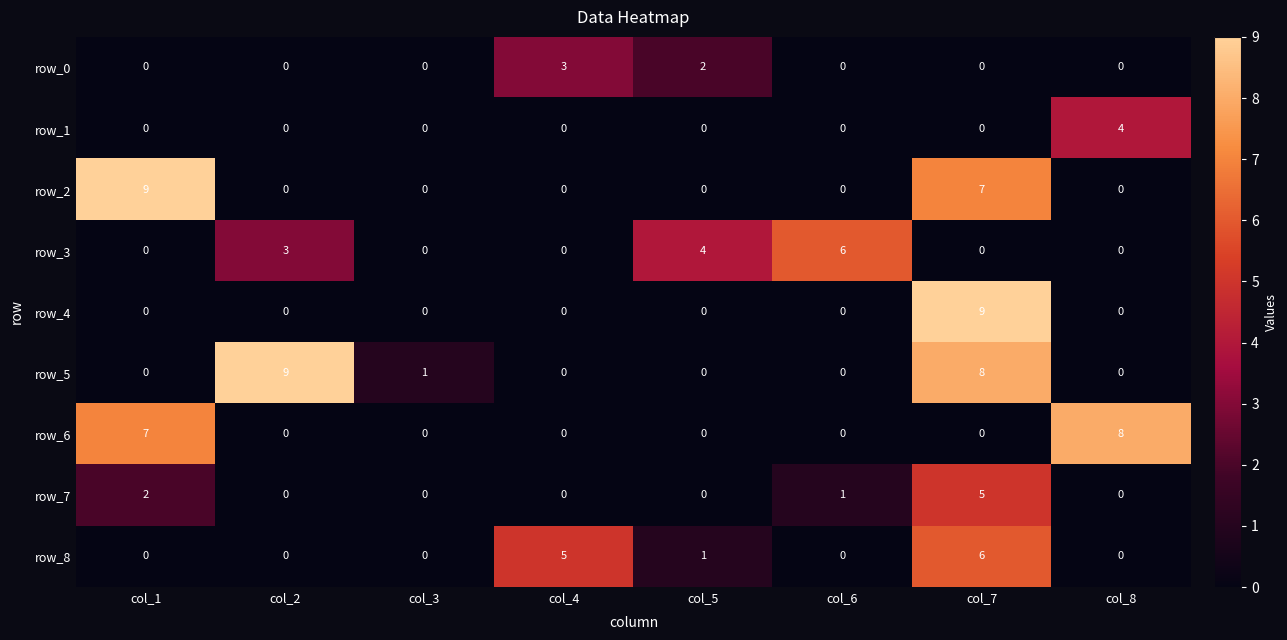

Reading left to right, transcribe all the data shown in this chart.

row_0: col_1=0	col_2=0	col_3=0	col_4=3	col_5=2	col_6=0	col_7=0	col_8=0
row_1: col_1=0	col_2=0	col_3=0	col_4=0	col_5=0	col_6=0	col_7=0	col_8=4
row_2: col_1=9	col_2=0	col_3=0	col_4=0	col_5=0	col_6=0	col_7=7	col_8=0
row_3: col_1=0	col_2=3	col_3=0	col_4=0	col_5=4	col_6=6	col_7=0	col_8=0
row_4: col_1=0	col_2=0	col_3=0	col_4=0	col_5=0	col_6=0	col_7=9	col_8=0
row_5: col_1=0	col_2=9	col_3=1	col_4=0	col_5=0	col_6=0	col_7=8	col_8=0
row_6: col_1=7	col_2=0	col_3=0	col_4=0	col_5=0	col_6=0	col_7=0	col_8=8
row_7: col_1=2	col_2=0	col_3=0	col_4=0	col_5=0	col_6=1	col_7=5	col_8=0
row_8: col_1=0	col_2=0	col_3=0	col_4=5	col_5=1	col_6=0	col_7=6	col_8=0